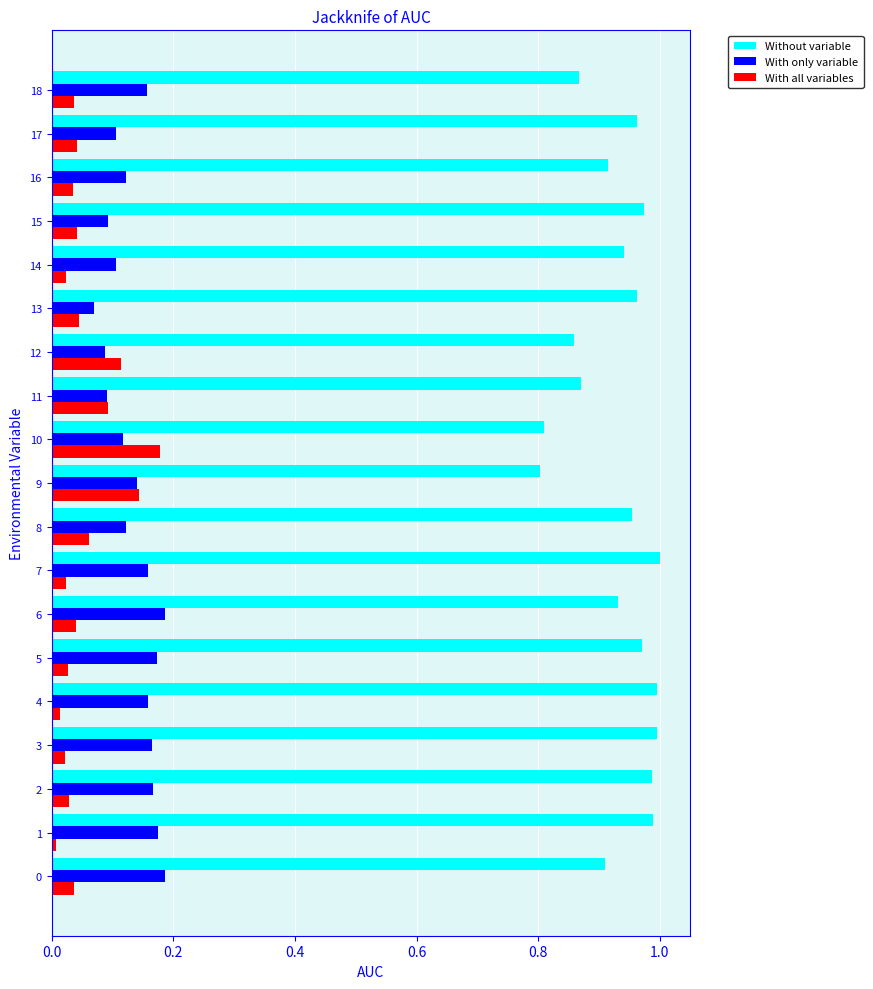

What is the sum of all Without variable values?

17.7